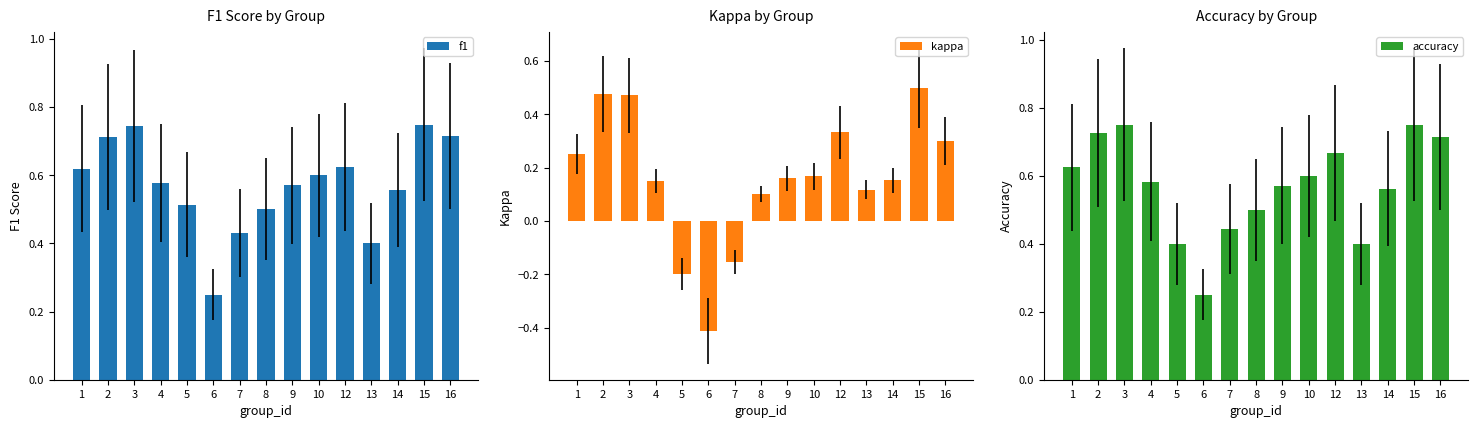

List the series in order of their peak value, highest first.

f1, kappa, accuracy